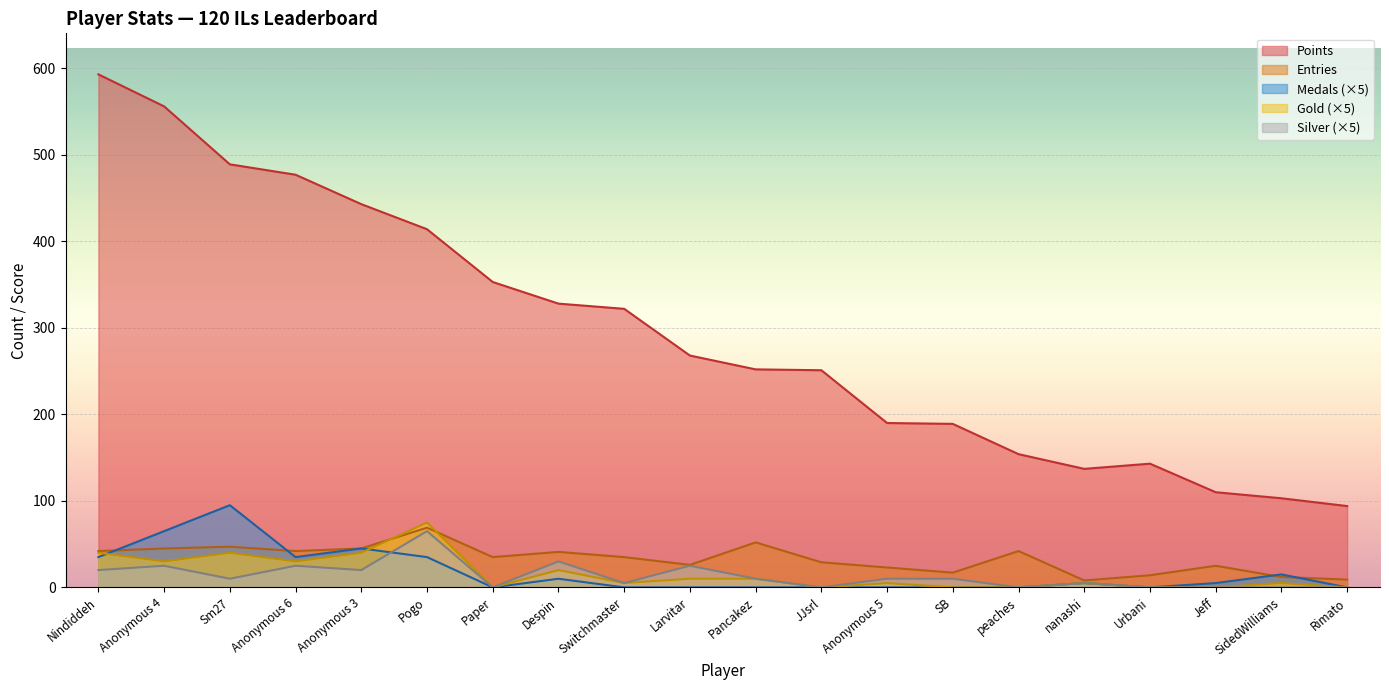

Where do Medals and Gold first cross each other?

Nindiddeh and Anonymous 4